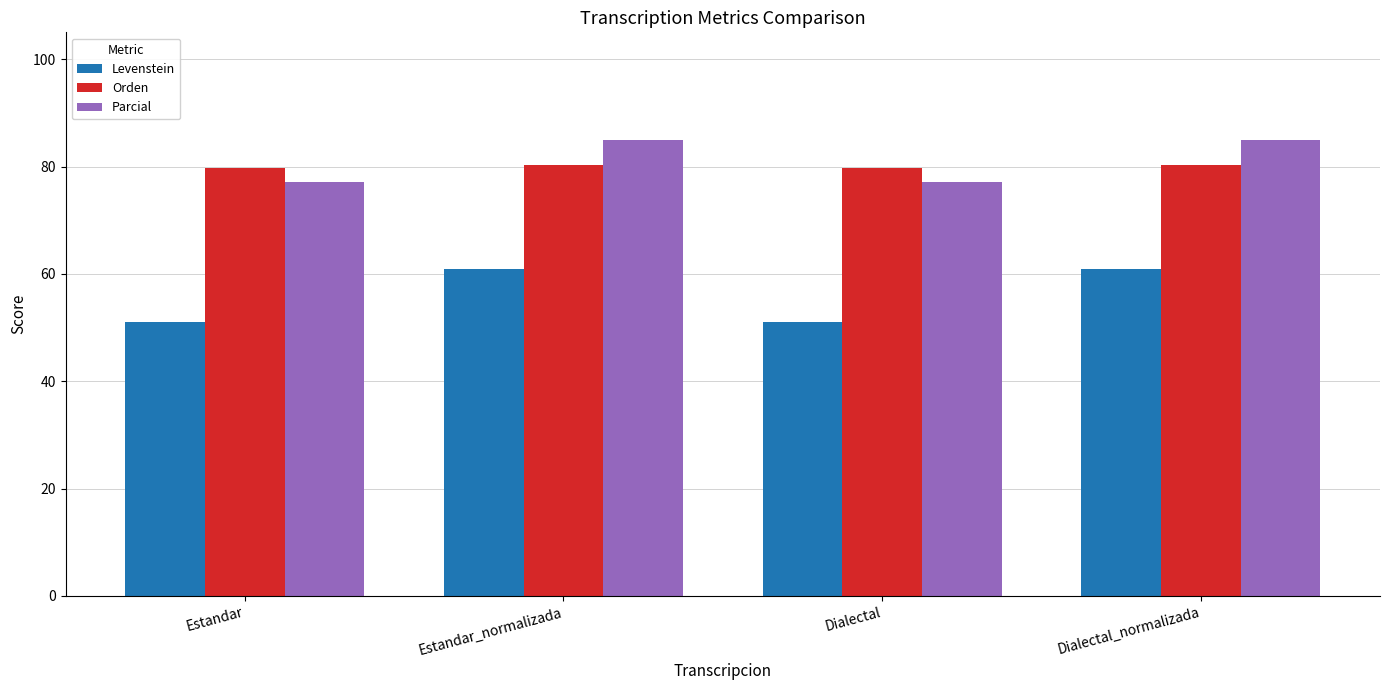

Reading left to right, extract all data points from this chart.

Levenstein: Estandar=51.0	Estandar_normalizada=61.0	Dialectal=51.0	Dialectal_normalizada=61.0
Orden: Estandar=79.7	Estandar_normalizada=80.3	Dialectal=79.7	Dialectal_normalizada=80.3
Parcial: Estandar=77.0	Estandar_normalizada=85.0	Dialectal=77.0	Dialectal_normalizada=85.0